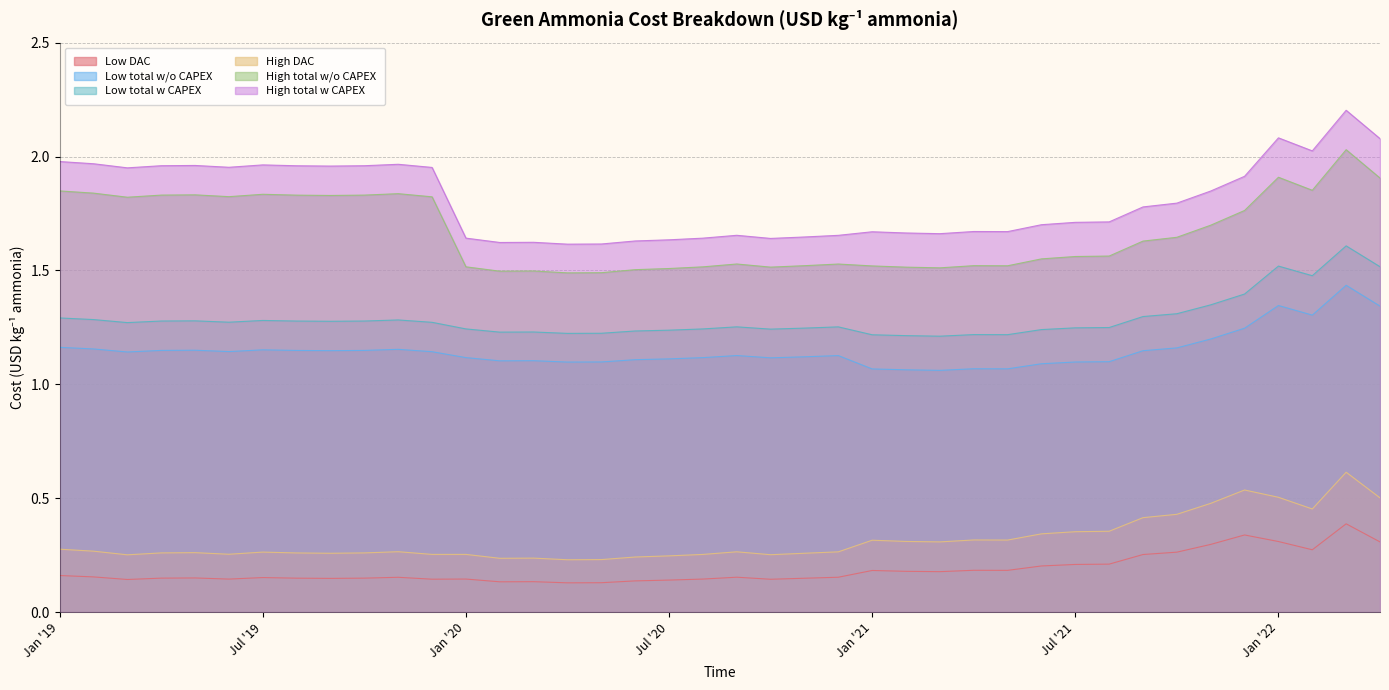

What is the approximate value of High DAC at Aug '21?

0.4